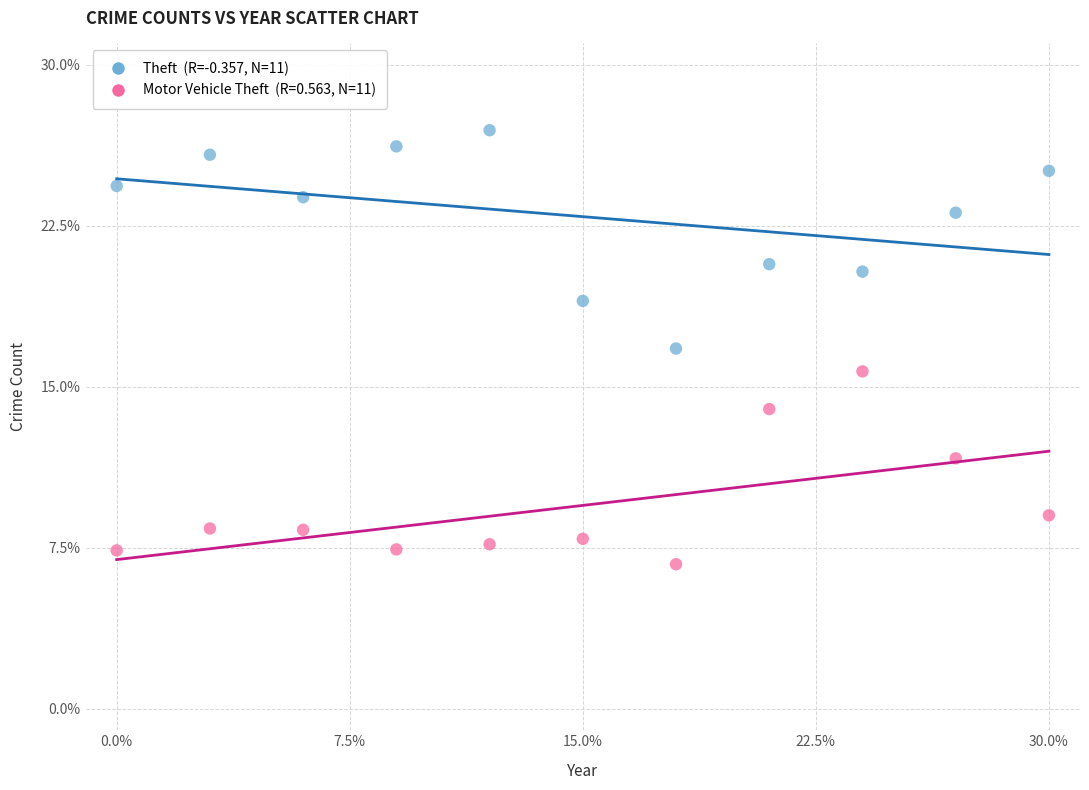

Across all data points, what is the range of Y values (max minus min)?

20.2